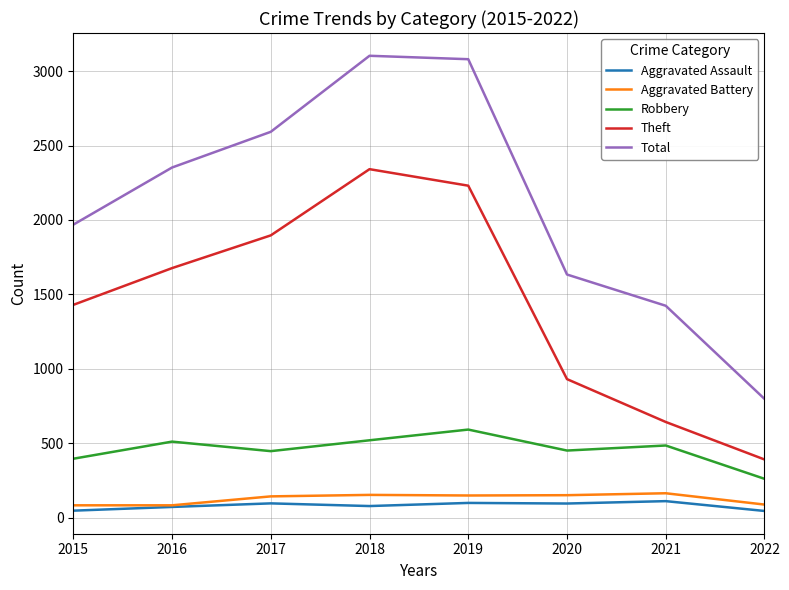

What is the sum of the Aggravated Battery values at 2018 and 2016?

234